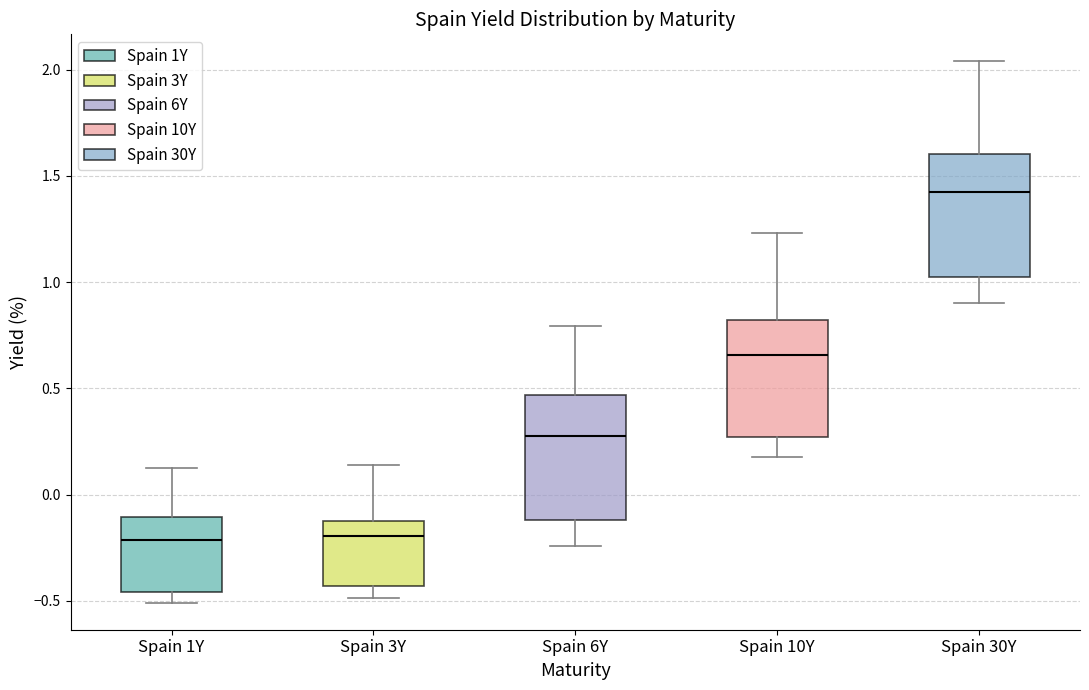

Where does the lower whisker of the box for Spain 10Y end on the y-axis? The values are not printed on the chart, so give them approximately, as read against the axis.

0.20